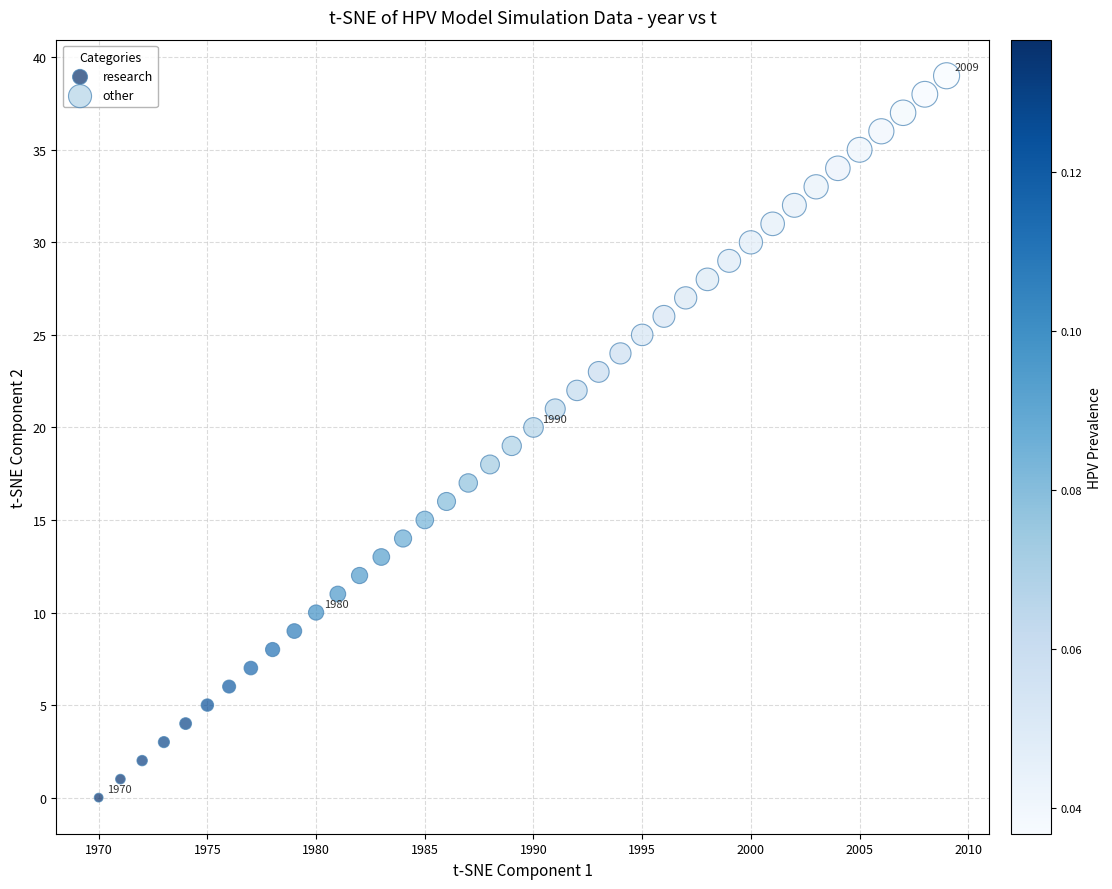

Which series reaches the minimum Y coordinate?

research